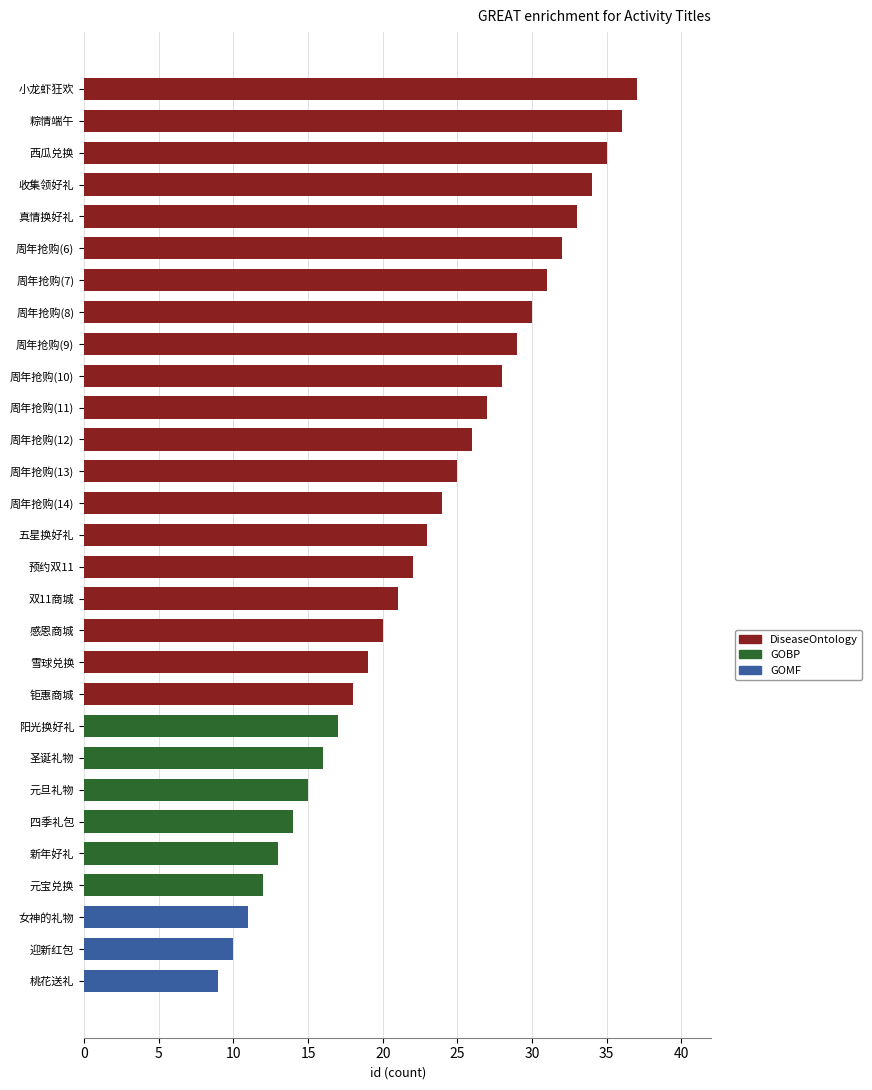

How many values in the DiseaseOntology series are below 23?

14